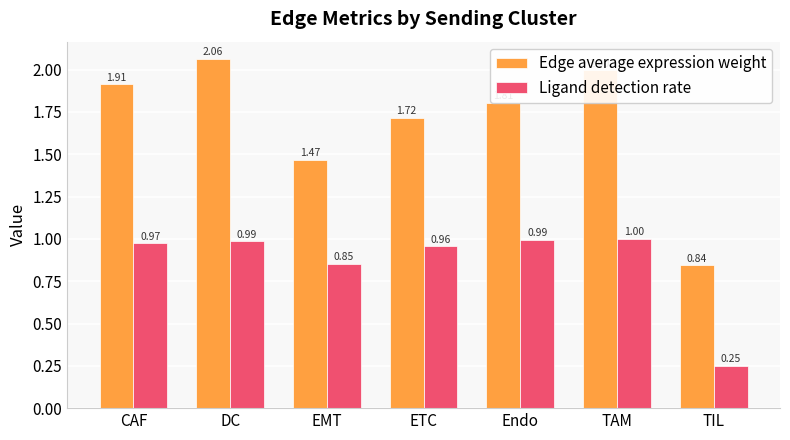

Where does the Edge average expression weight series first go above 1?

CAF